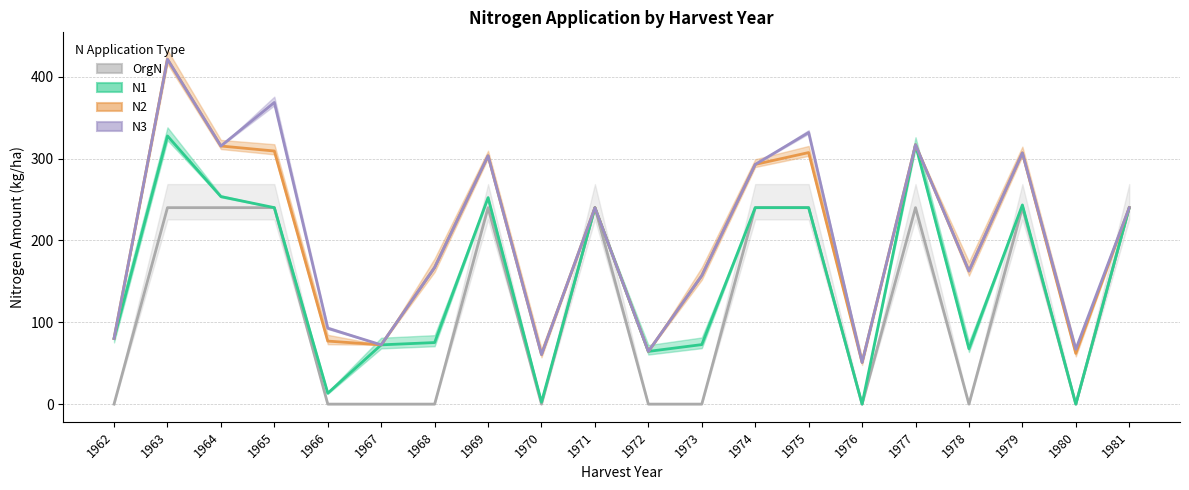

Between 1964 and 1969, which is larger?

1964